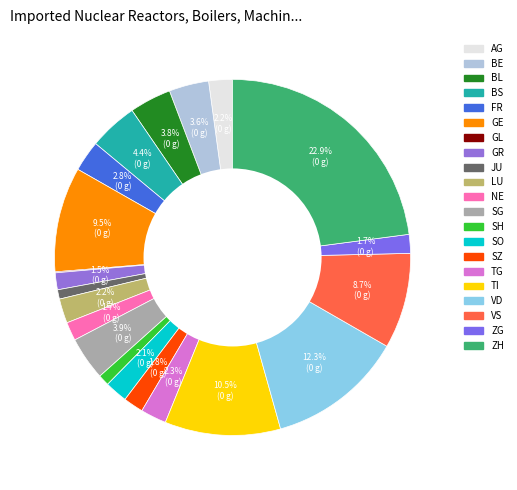

Between GE and NE, which is larger?

GE